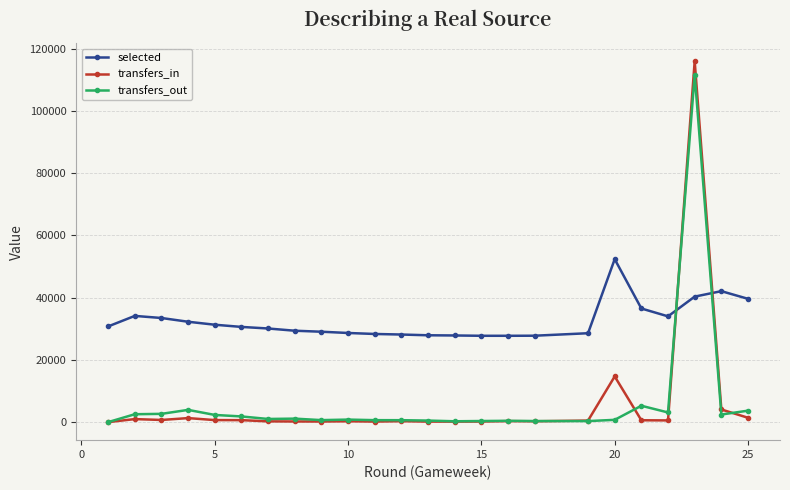

Which series has the widest spread of values?

transfers_in